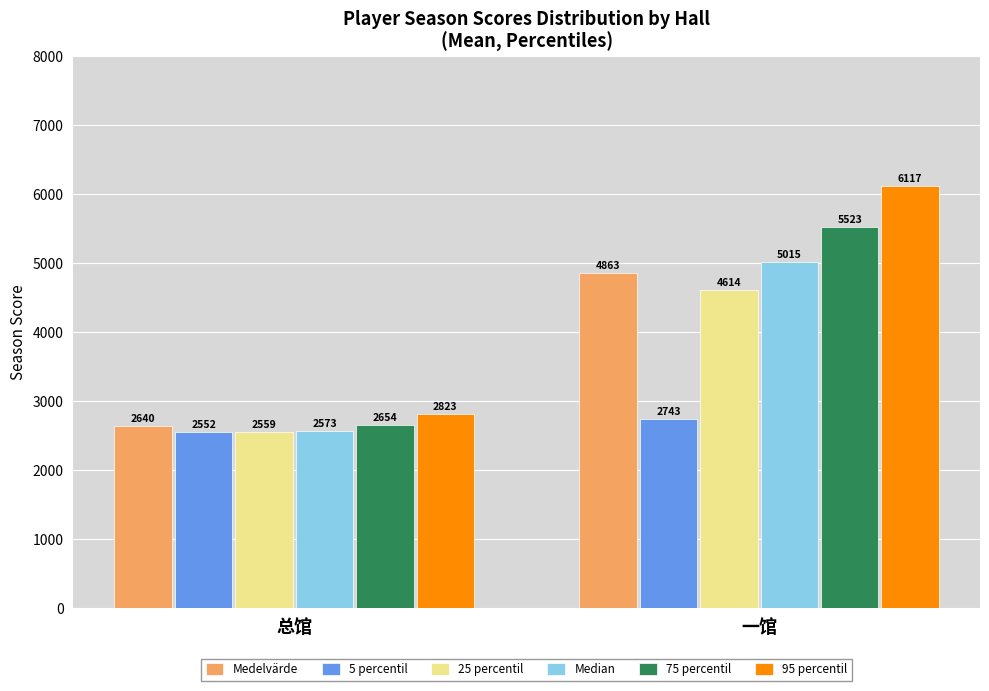

Is it true that Median equals 8271.6 at 一馆?

False